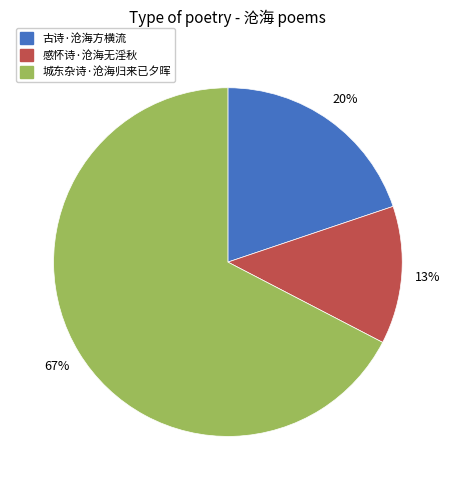

Does 感怀诗·沧海无淫秋 represent more than half of the total?

No